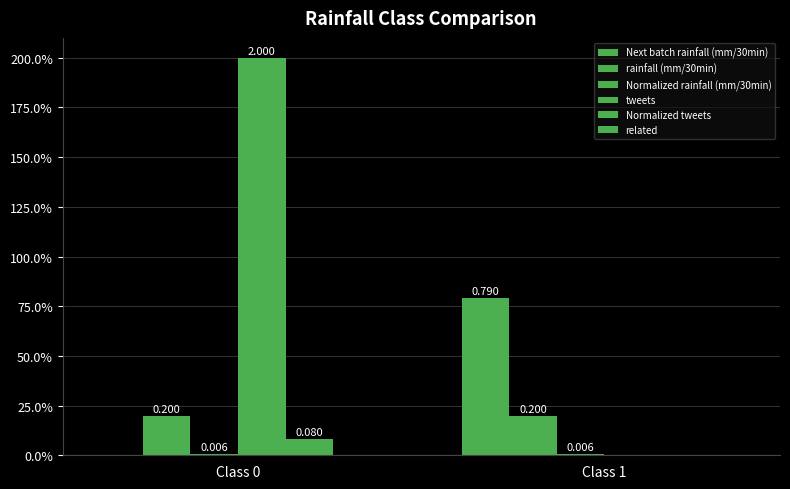

Are the bars horizontal?

No